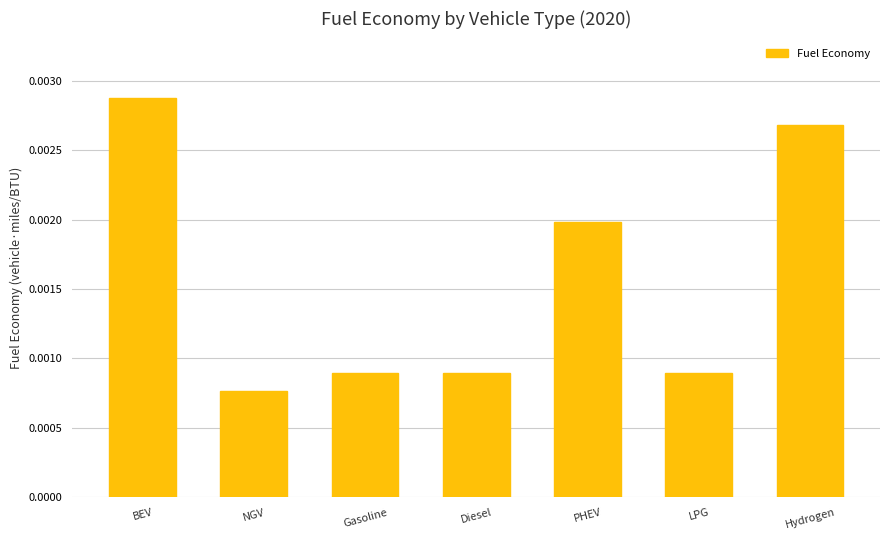

Count the values in the range 0 to 1.

7